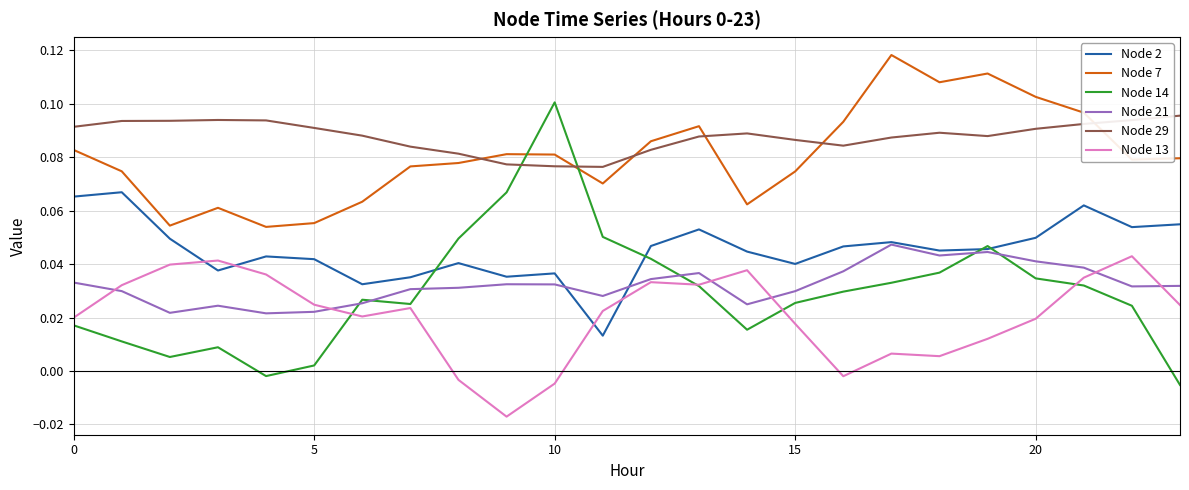

Which series has the largest range (max minus min)?

Node 14